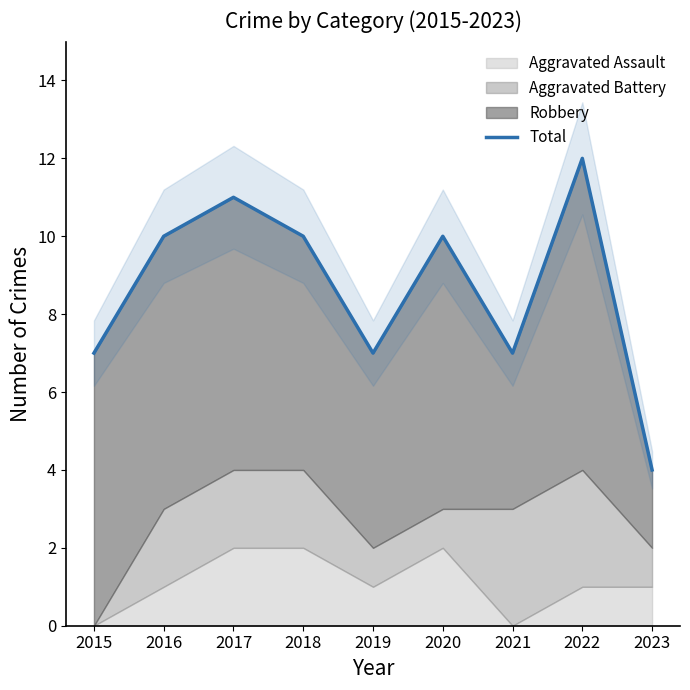

Which has a higher value, 2016 or 2022?

2022